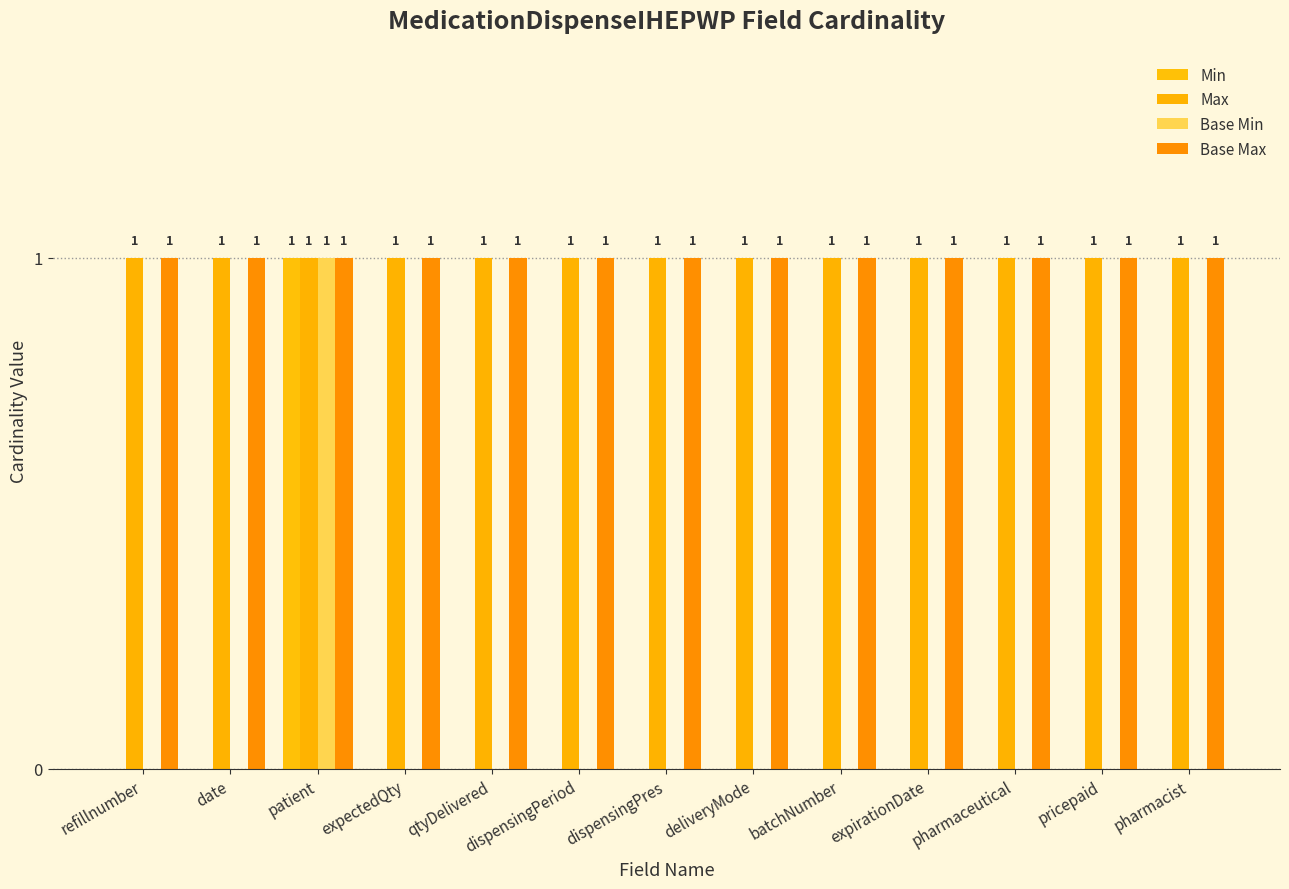

Between expectedQty and dispensingPeriod, which series saw the biggest shift?

Min